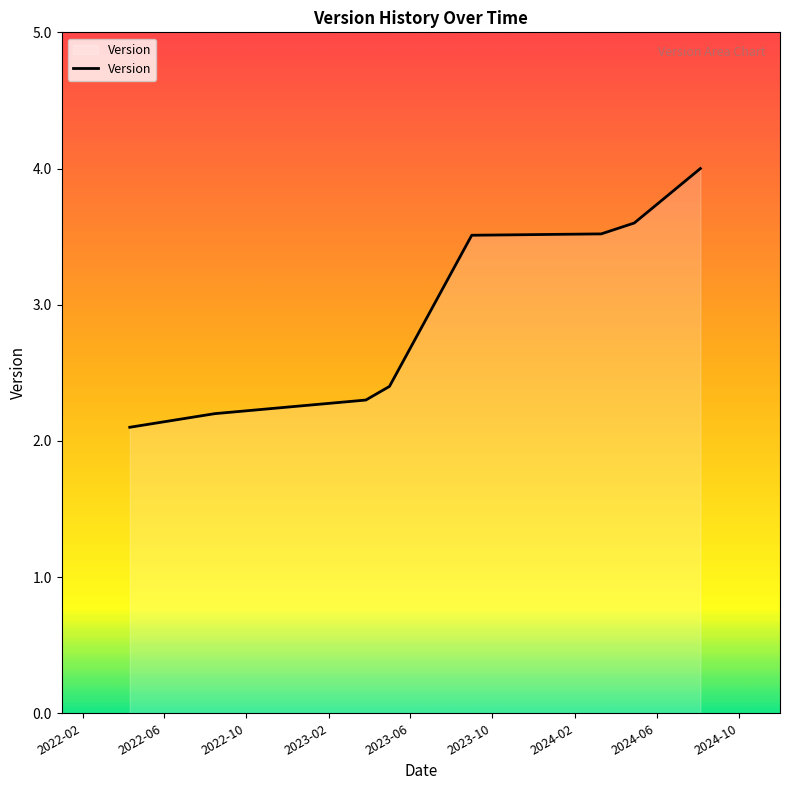

What is the sum of all values?

23.6